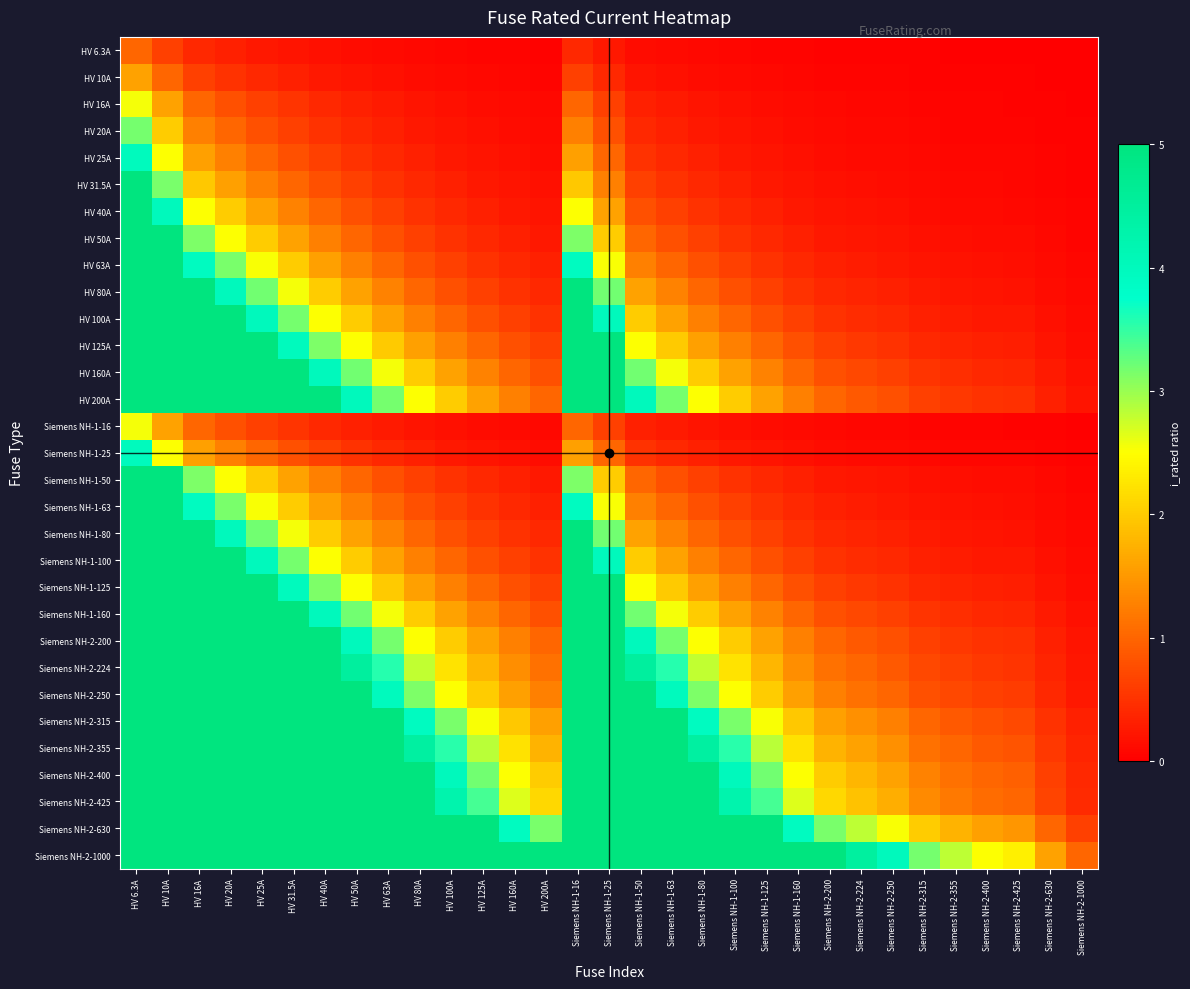

What is the total value across all series at HV 10A?

129.0